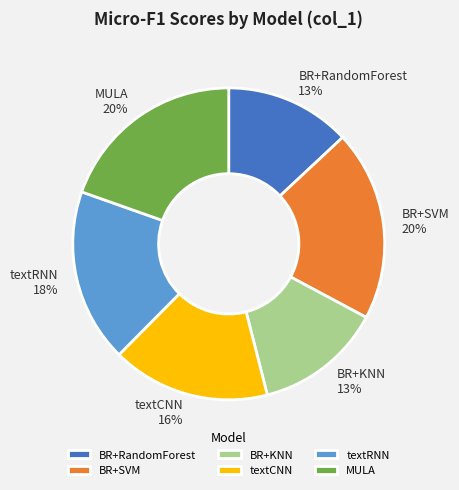

To the nearest percent, what is the combined percentage of textRNN and BR+SVM?

38%